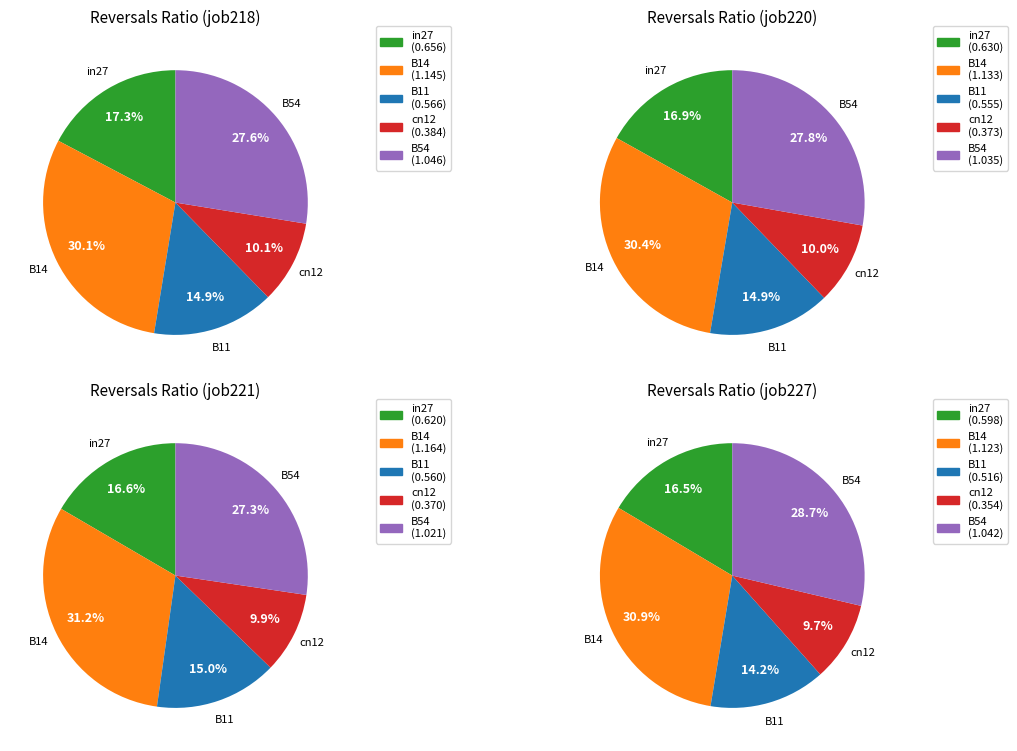

How much of the chart is everything except B54?

72.4%